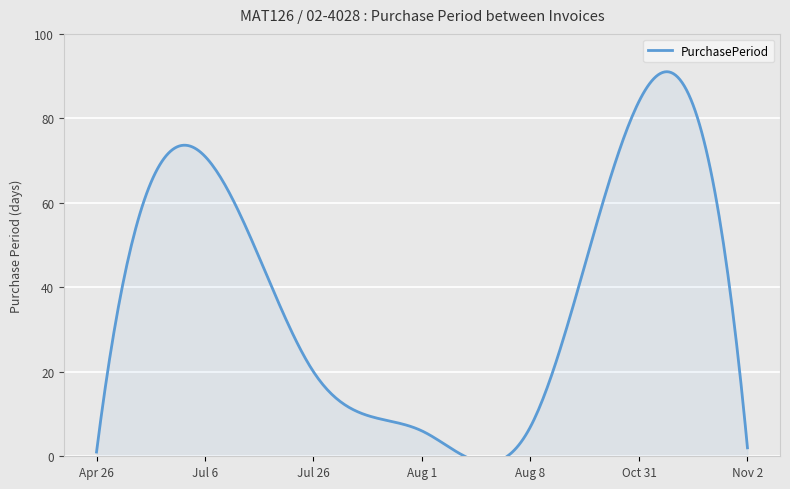

Reading right to left, transcribe all the data shown in this chart.

2	84	7	6	20	71	1